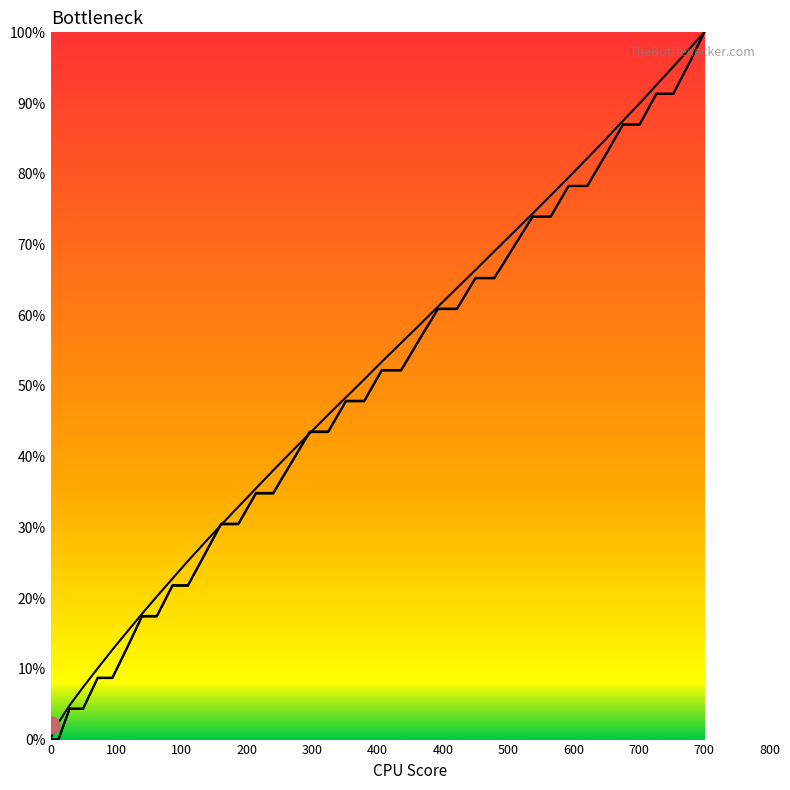

How many intersections are there between col_2 and col_1?

4